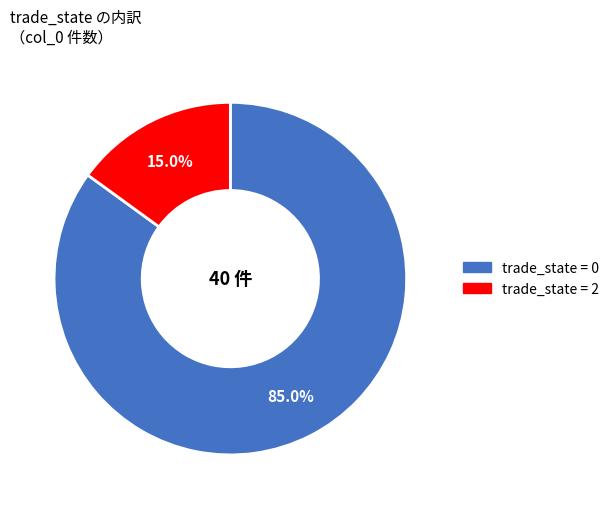

Is there a majority slice in this chart?

Yes